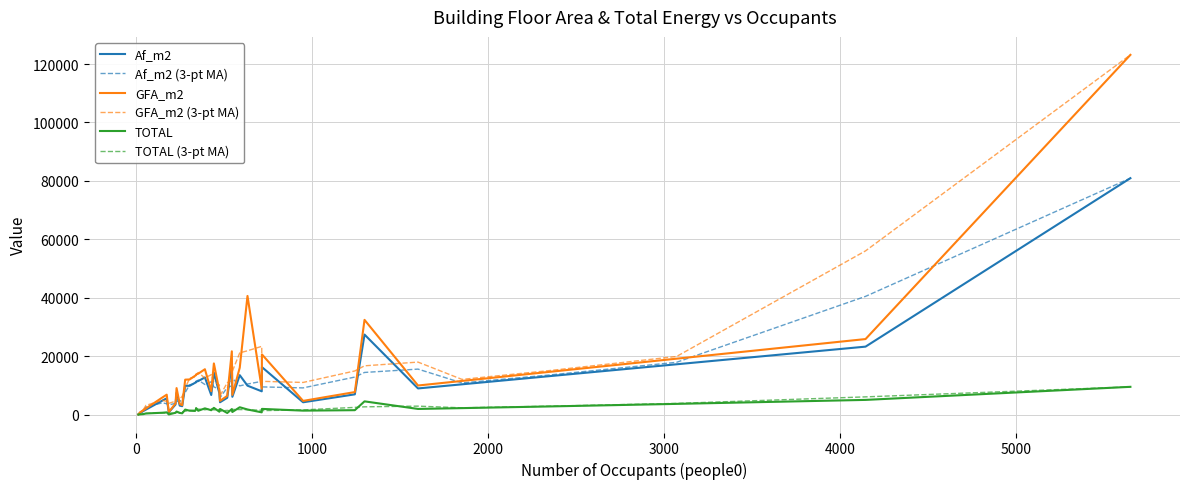

True or false: TOTAL and GFA_m2 (3-pt MA) cross at least once.

False